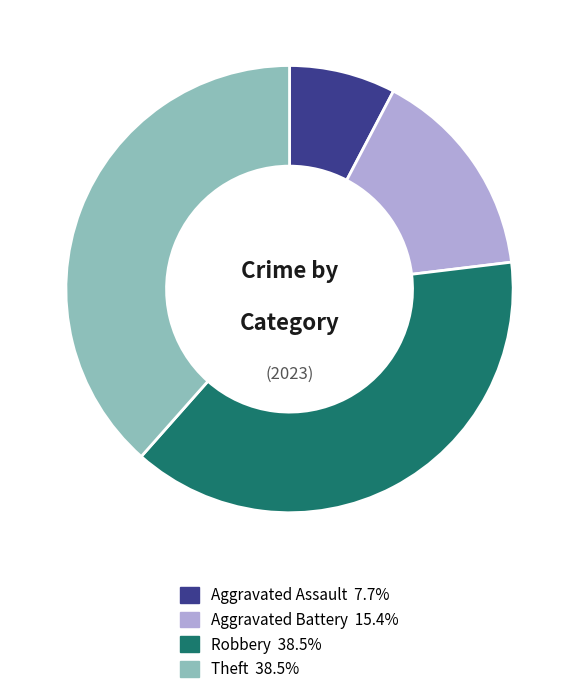

How many slices are in this pie chart?

4